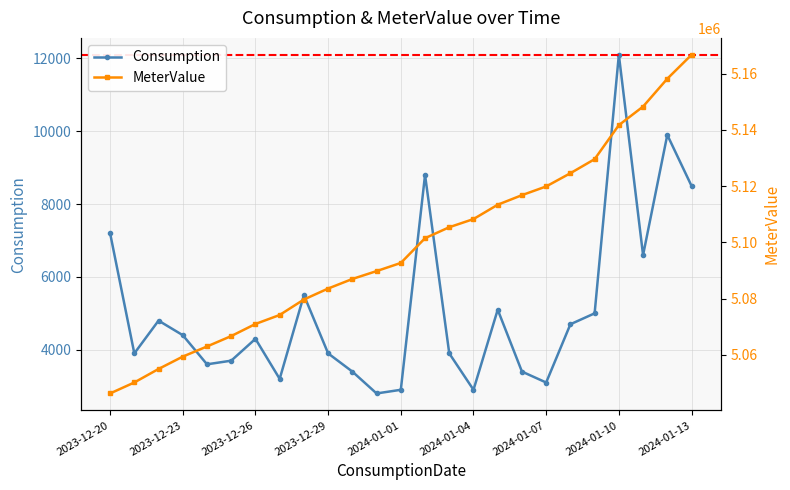

Does the chart display data point markers on the line(s)?

Yes